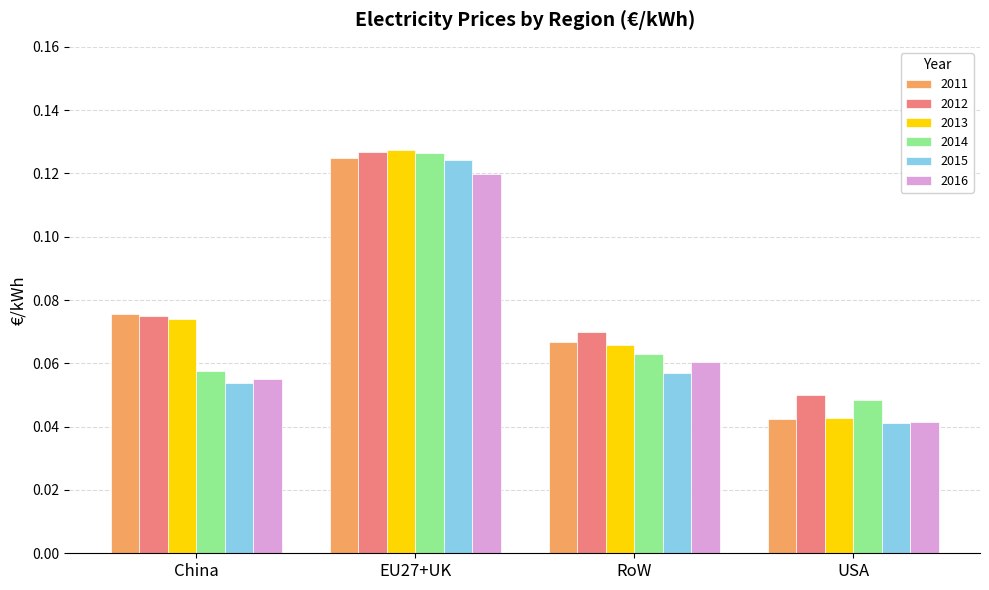

List the labels in order of 2015 value, smallest first.

USA, China, RoW, EU27+UK